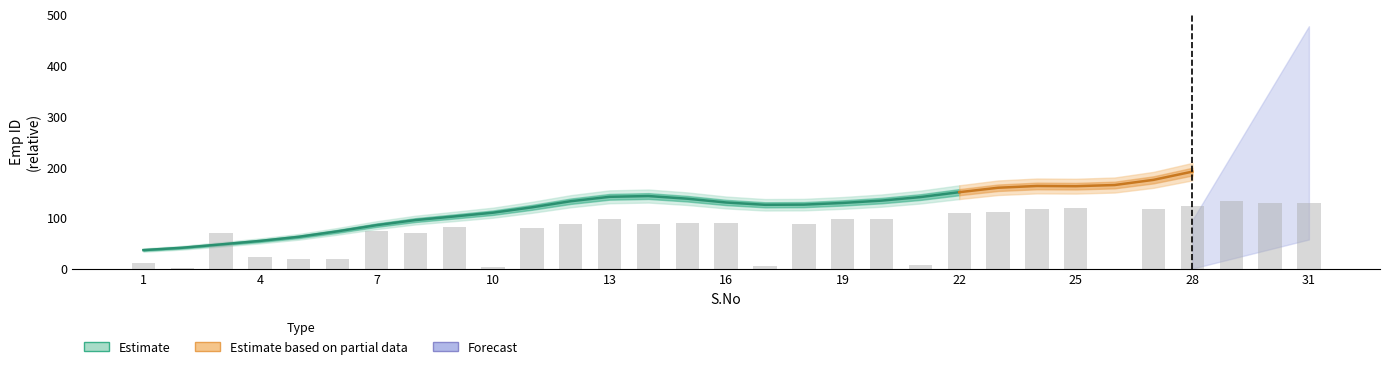

What is the value of the 22nd bar from the left?

109.2